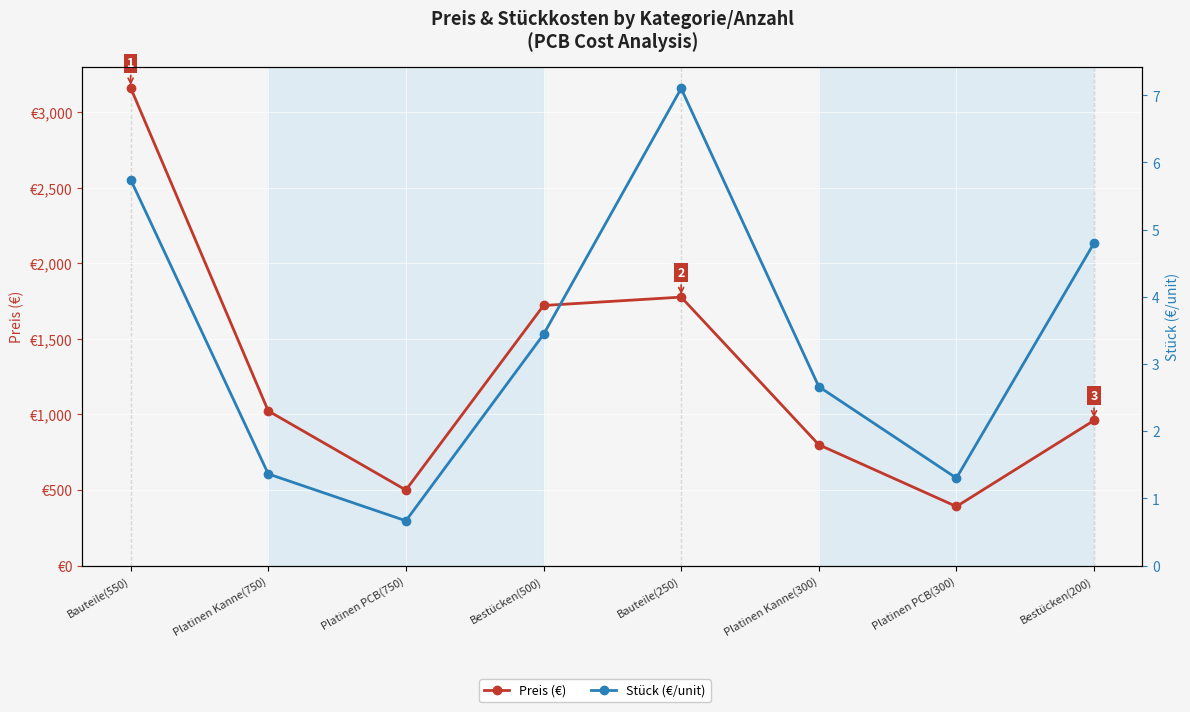

Which series has the largest range (max minus min)?

Preis (€)